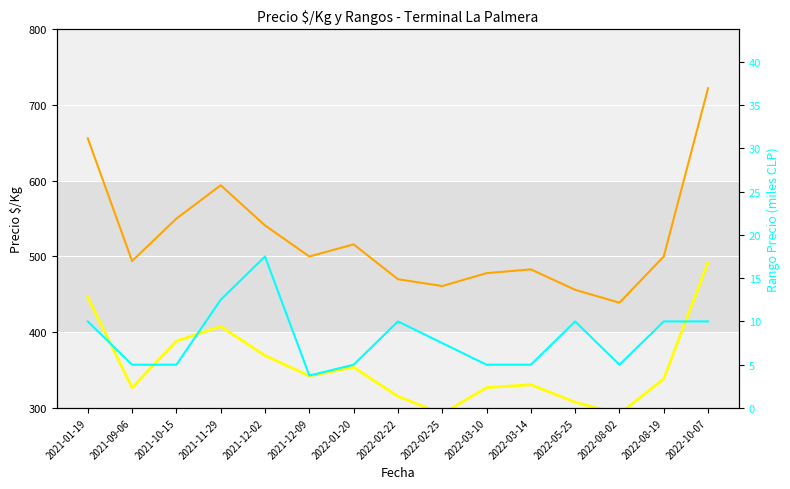

Reading left to right, list all the values displayed in this chart.

Precio $/Kg: 656.0	494.0	550.0	594.0	541.0	500.0	516.0	470.0	461.0	478.0	483.0	456.0	439.0	500.0	722.0
Precio mínimo (escalado): 446.2	326.9	388.5	407.7	369.2	342.3	353.8	315.4	292.3	326.9	330.8	307.7	292.3	338.5	492.3
Rango Precio (miles CLP): 10.0	5.0	5.0	12.5	17.5	3.8	5.0	10.0	7.5	5.0	5.0	10.0	5.0	10.0	10.0